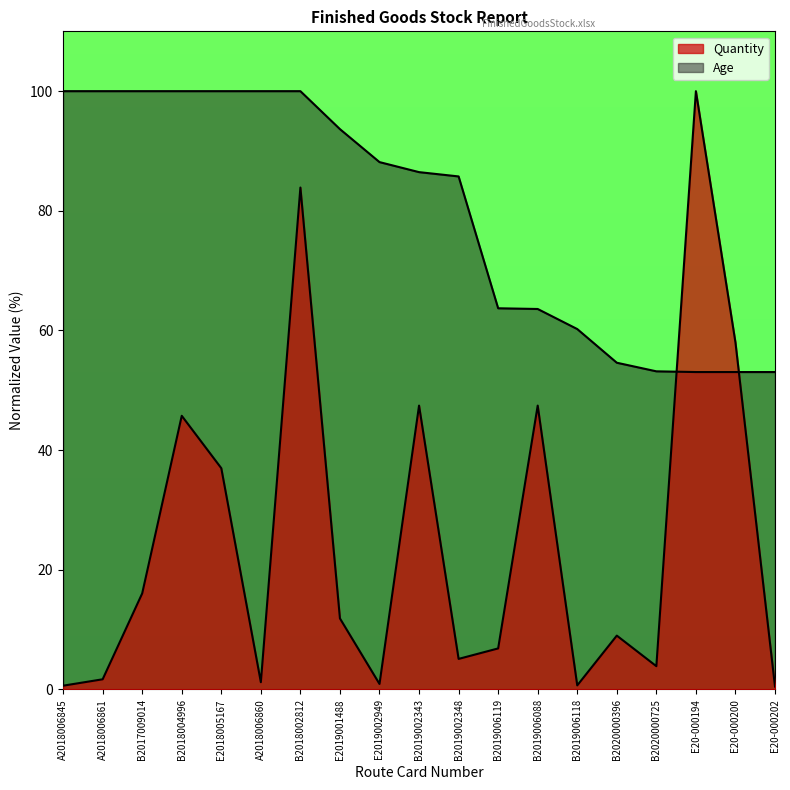

Reading left to right, extract all data points from this chart.

Quantity: 0.6	1.7	16.1	45.7	37.0	1.2	83.9	11.9	0.9	47.4	5.1	6.9	47.4	0.7	9.0	3.9	100.0	58.0	0.5
Age: 100.0	100.0	100.0	100.0	100.0	100.0	100.0	93.7	88.1	86.5	85.7	63.7	63.6	60.2	54.6	53.2	53.1	53.1	53.1